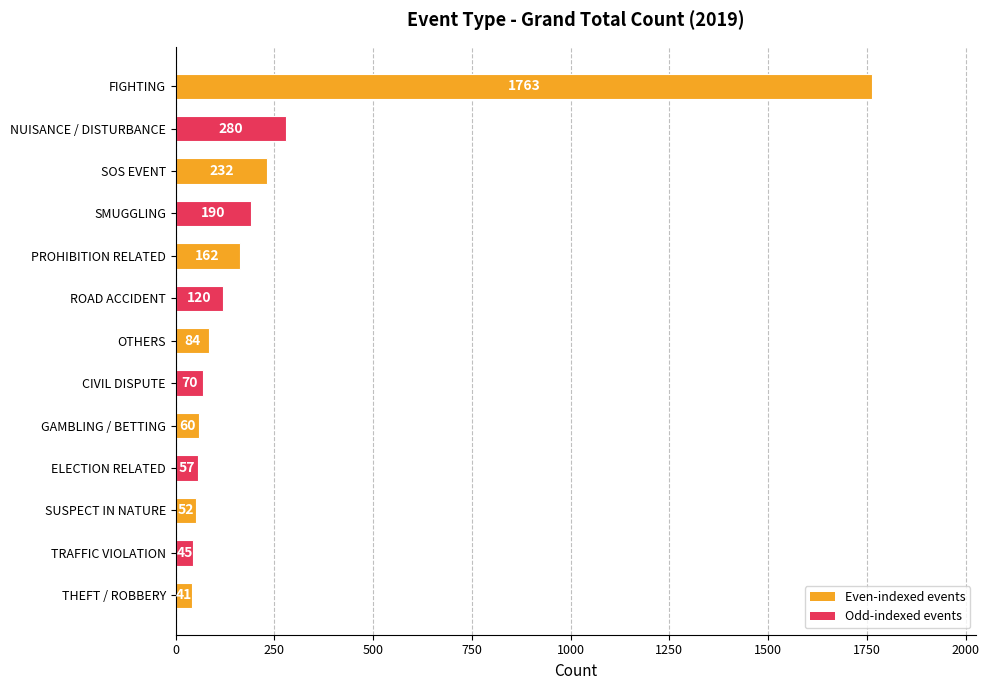

What is the minimum value shown in the chart?

41